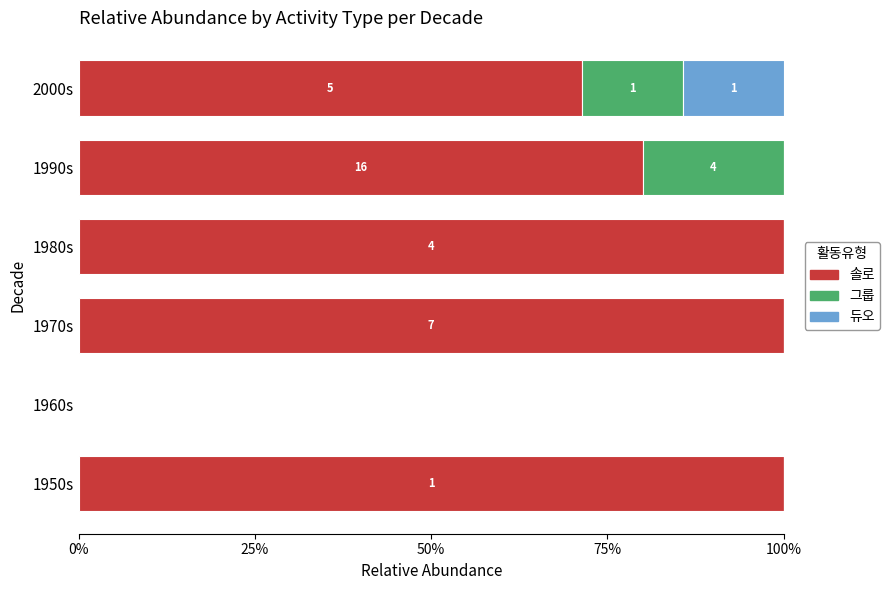

What are all the series names shown in the legend?

솔로, 그룹, 듀오